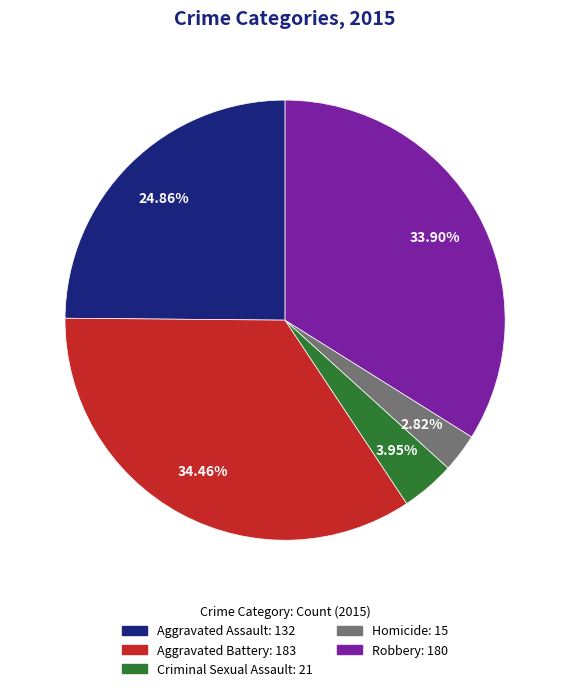

Count the number of slices in the pie.

5